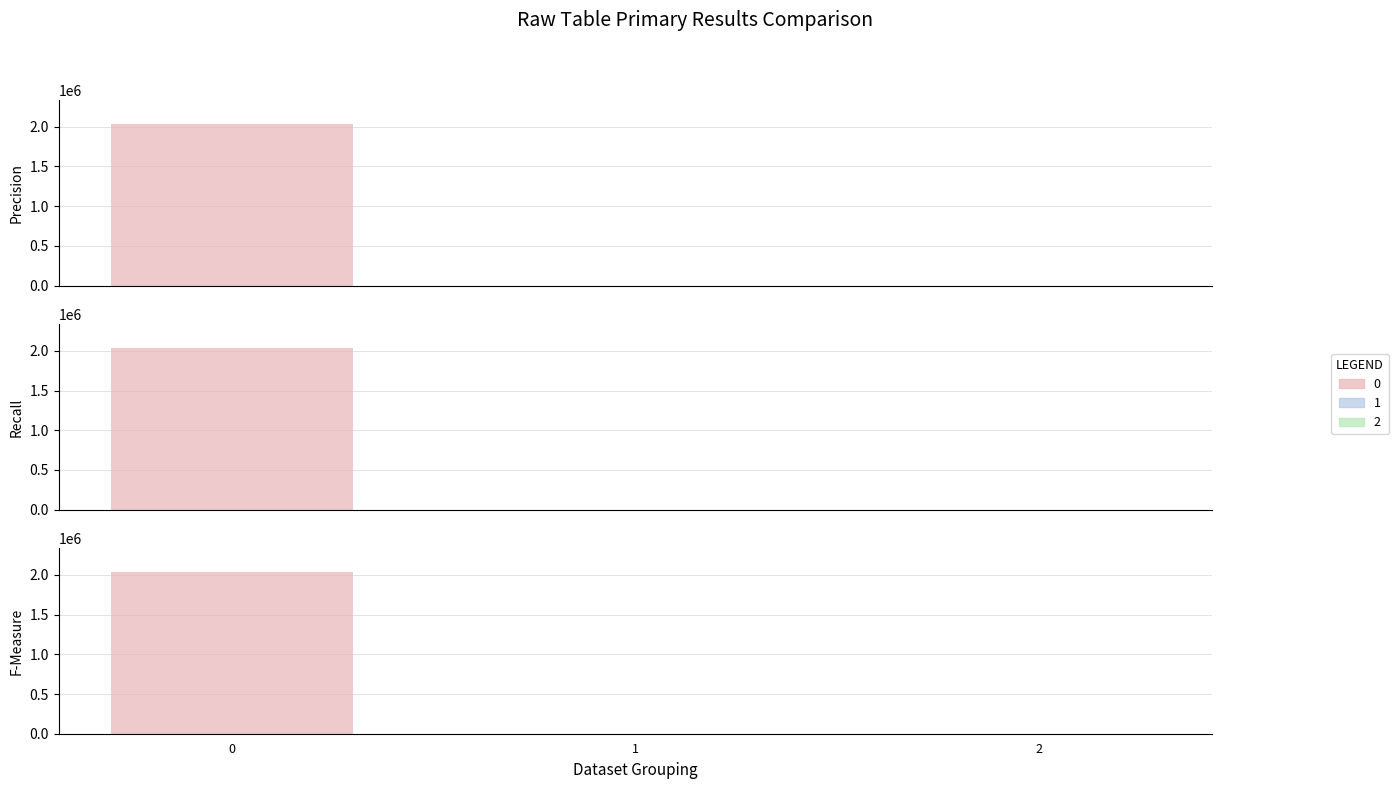

What is the average value?

676903.9